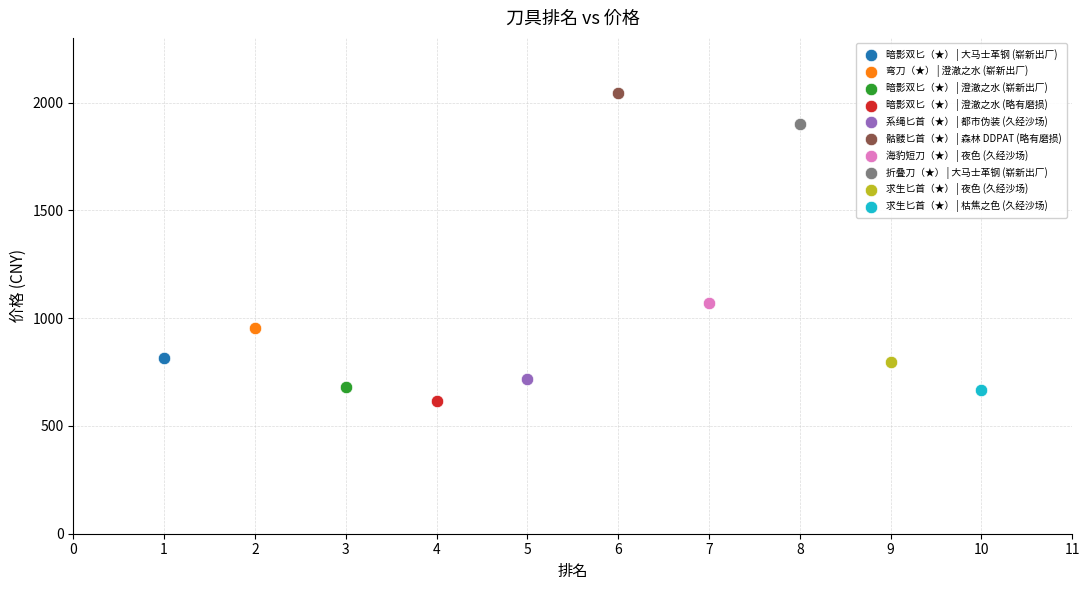

What are all the series names shown in the legend?

暗影双匕（★） | 大马士革钢 (崭新出厂), 弯刀（★） | 澄澈之水 (崭新出厂), 暗影双匕（★） | 澄澈之水 (崭新出厂), 暗影双匕（★） | 澄澈之水 (略有磨损), 系绳匕首（★） | 都市伪装 (久经沙场), 骷髅匕首（★） | 森林 DDPAT (略有磨损), 海豹短刀（★） | 夜色 (久经沙场), 折叠刀（★） | 大马士革钢 (崭新出厂), 求生匕首（★） | 夜色 (久经沙场), 求生匕首（★） | 枯焦之色 (久经沙场)